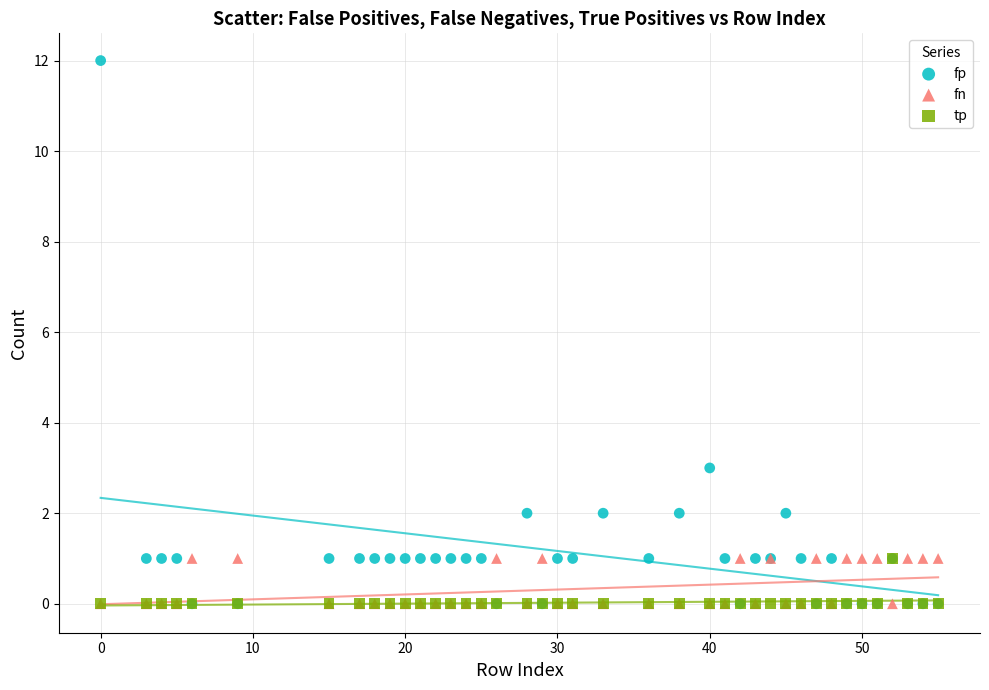

What are all the series names shown in the legend?

fp, fn, tp